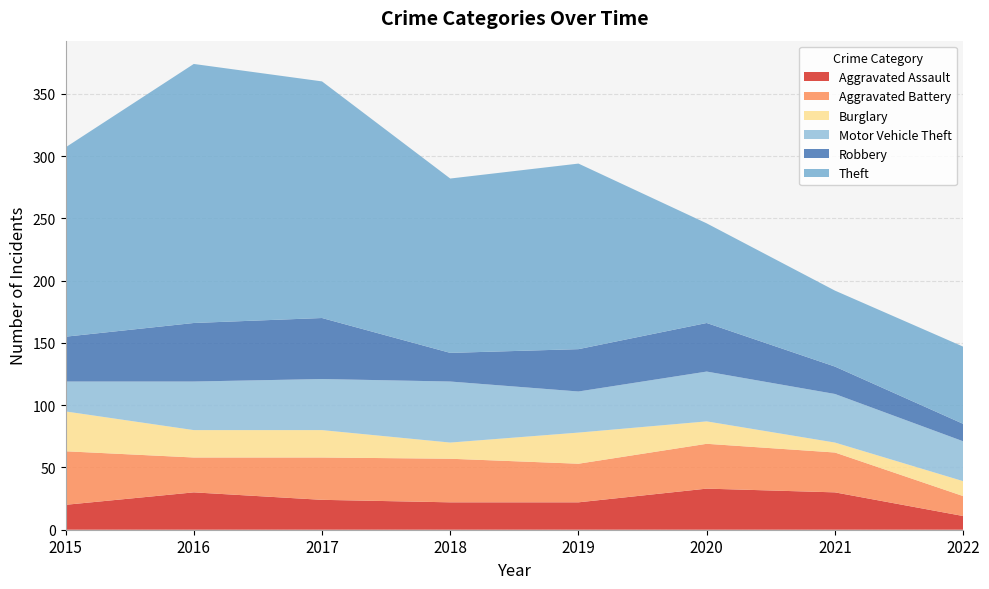

Reading left to right, transcribe all the data shown in this chart.

Aggravated Assault: 2015=20	2016=30	2017=24	2018=22	2019=22	2020=33	2021=30	2022=11
Aggravated Battery: 2015=43	2016=28	2017=34	2018=35	2019=31	2020=36	2021=32	2022=16
Burglary: 2015=32	2016=22	2017=22	2018=13	2019=25	2020=18	2021=8	2022=12
Motor Vehicle Theft: 2015=24	2016=39	2017=41	2018=49	2019=33	2020=40	2021=39	2022=32
Robbery: 2015=36	2016=47	2017=49	2018=23	2019=34	2020=39	2021=22	2022=14
Theft: 2015=152	2016=208	2017=190	2018=140	2019=149	2020=80	2021=61	2022=62